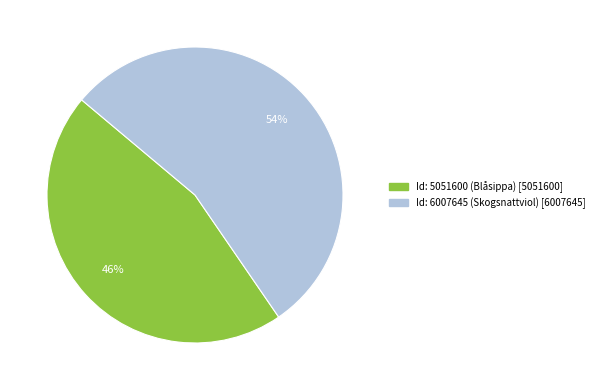

To the nearest percent, what is the average slice percentage?

50%